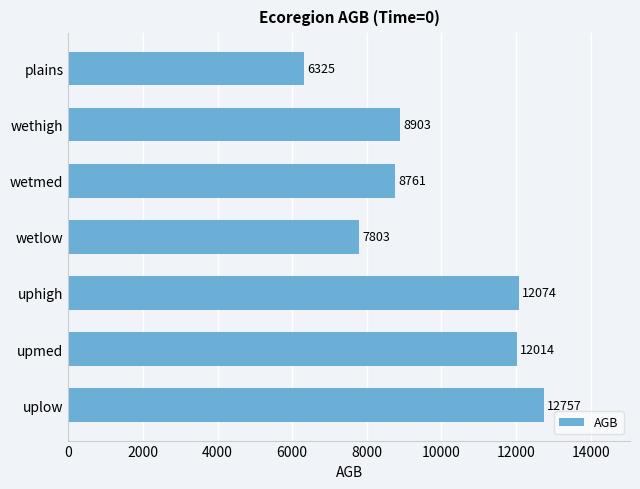

How many values are below 8903?

3